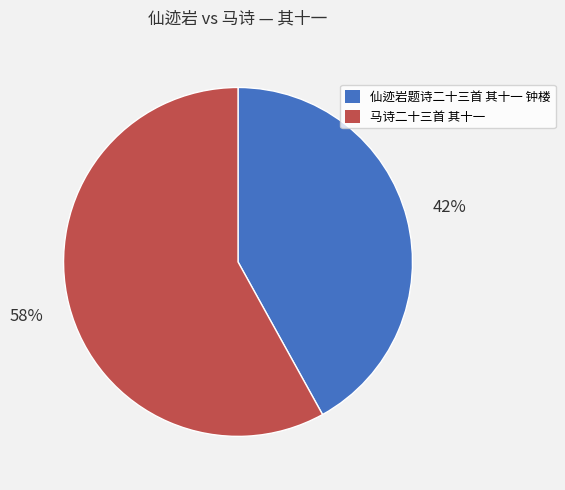

Which slice is the smallest?

仙迹岩题诗二十三首 其十一 钟楼